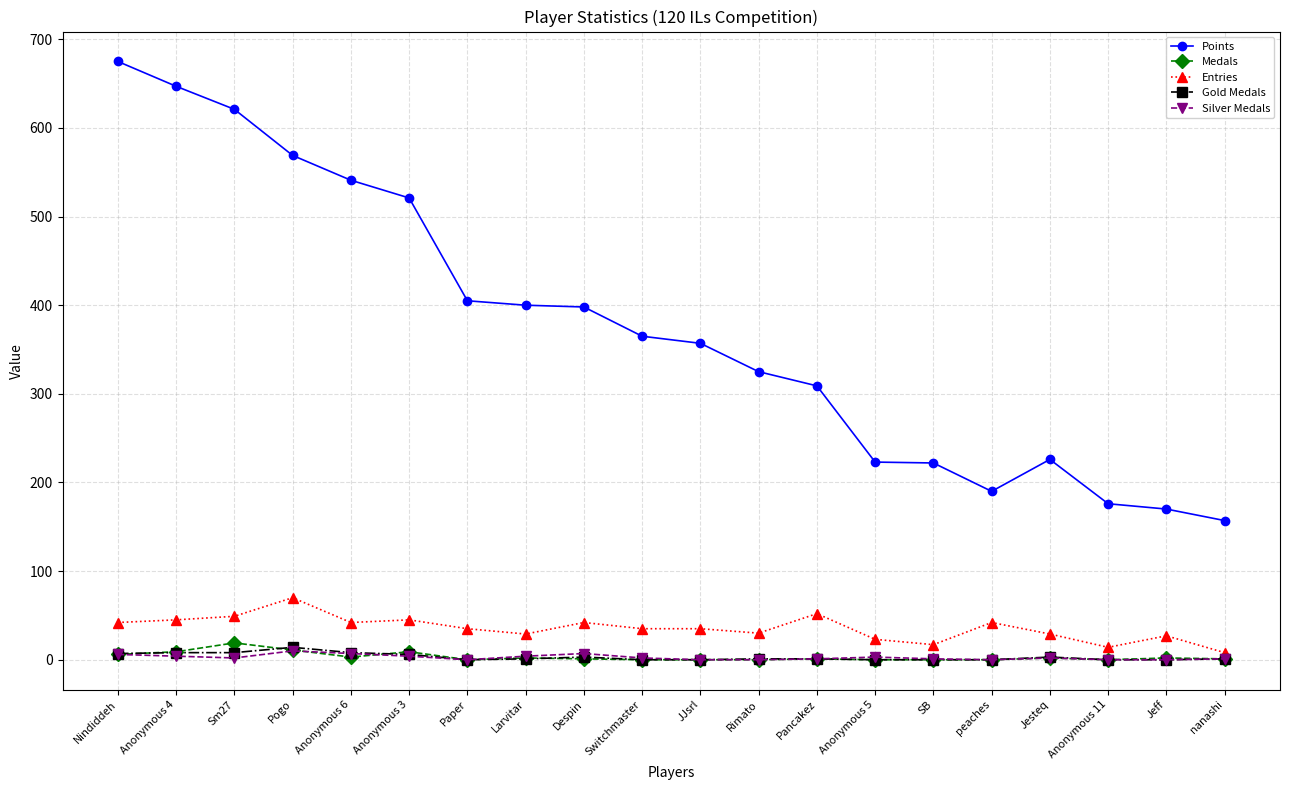

Which series has the largest total across all categories?

Points